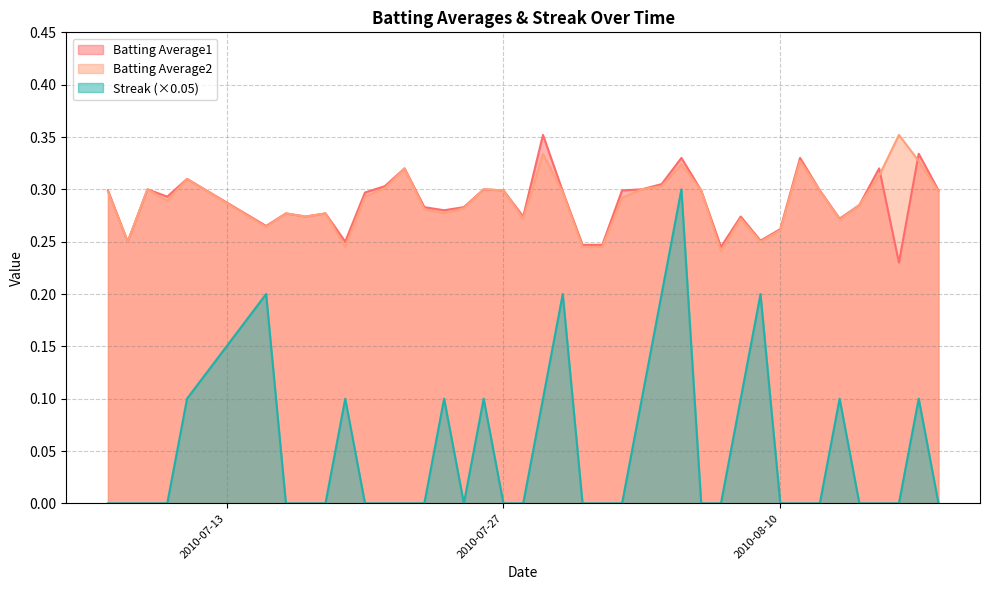

How many Batting Average2 values are between 0 and 1?

40